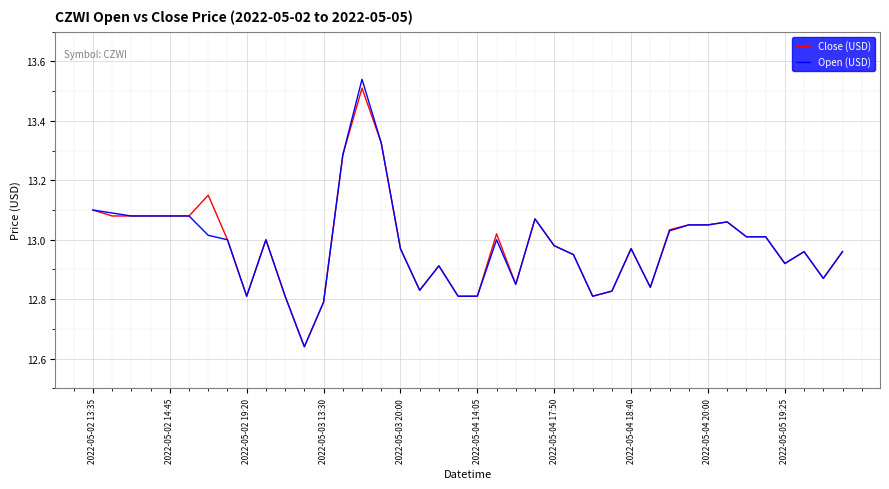

Which series has the largest range (max minus min)?

Open (USD)